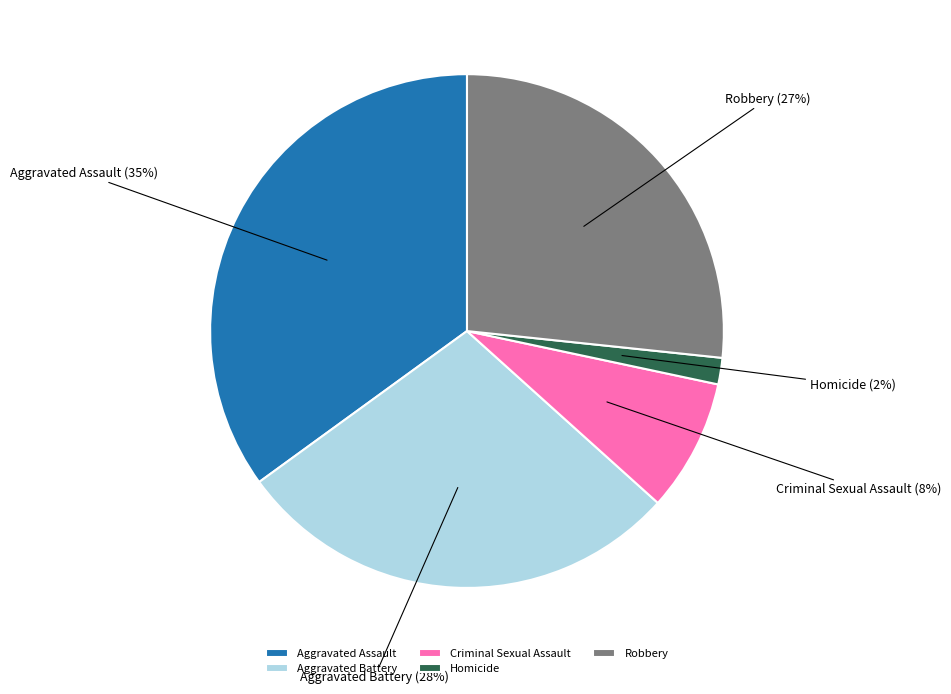

Which has a higher value, Robbery or Criminal Sexual Assault?

Robbery